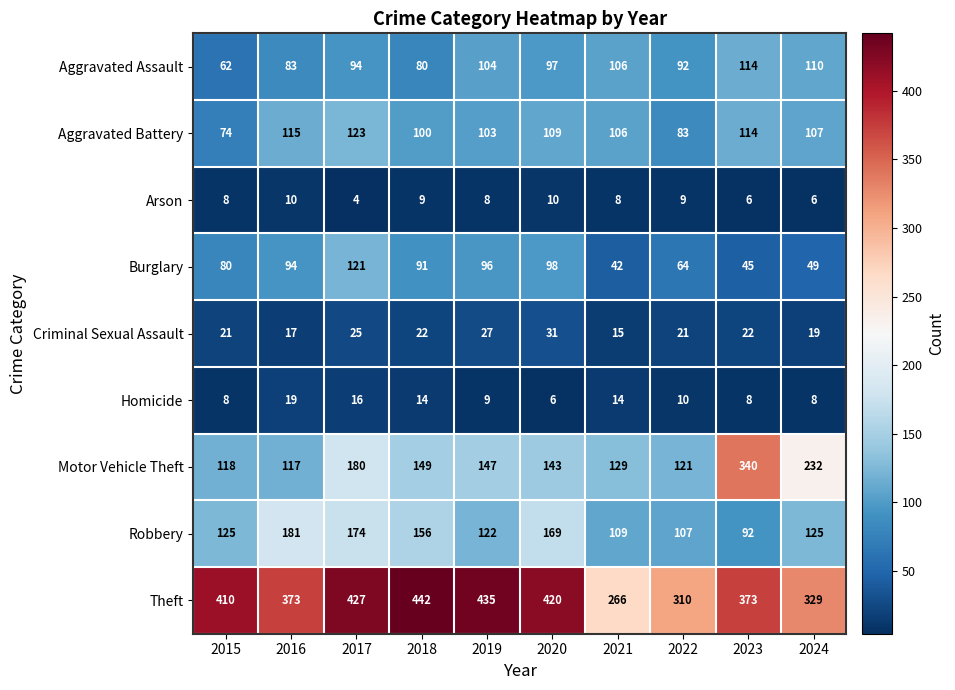

The Theft series shows 373 at 2016. True or false?

True